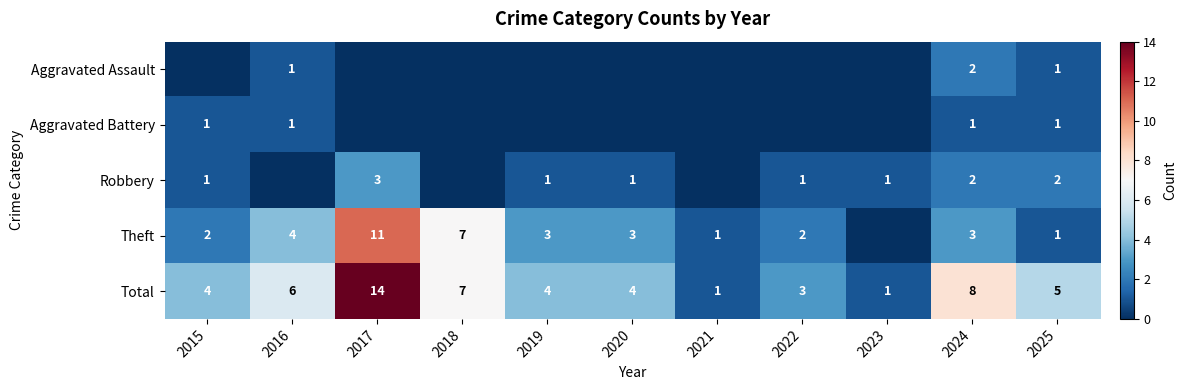

Is the value of Total at 2015 greater than the value of Aggravated Assault at 2016?

Yes